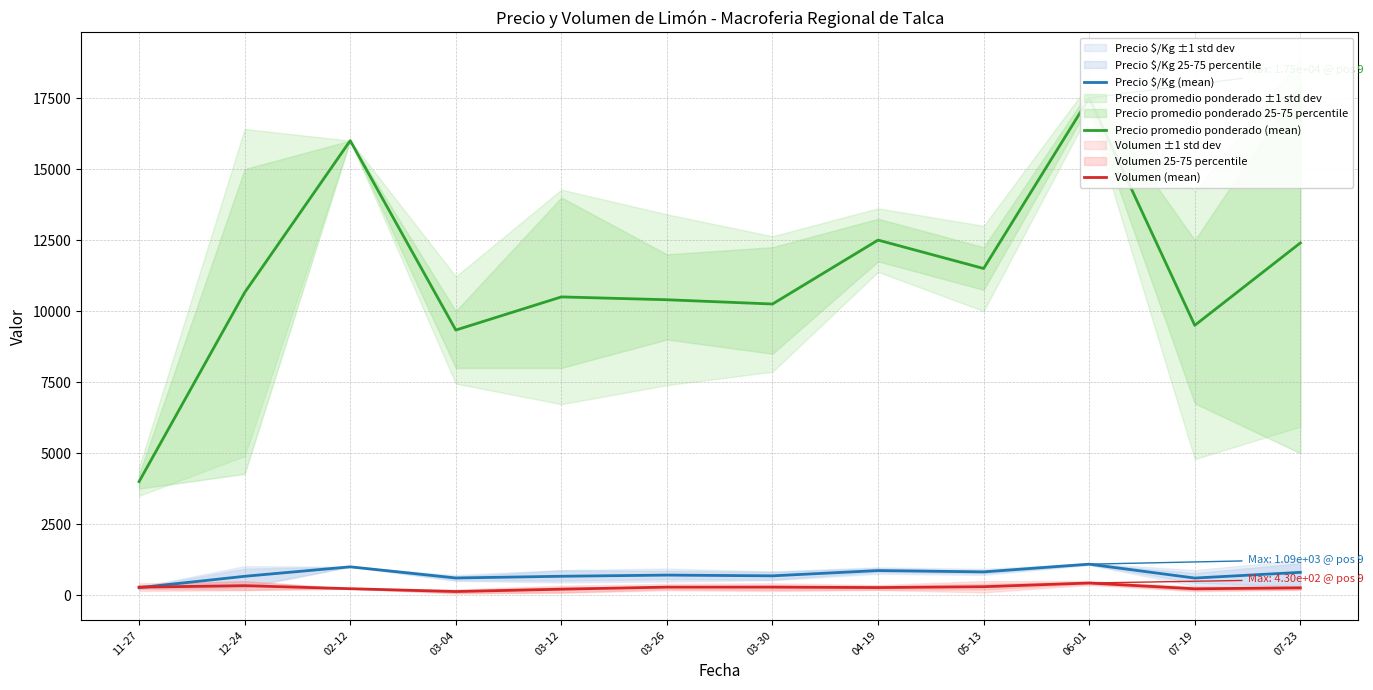

At which category is the sum across all series the highest?

06-01